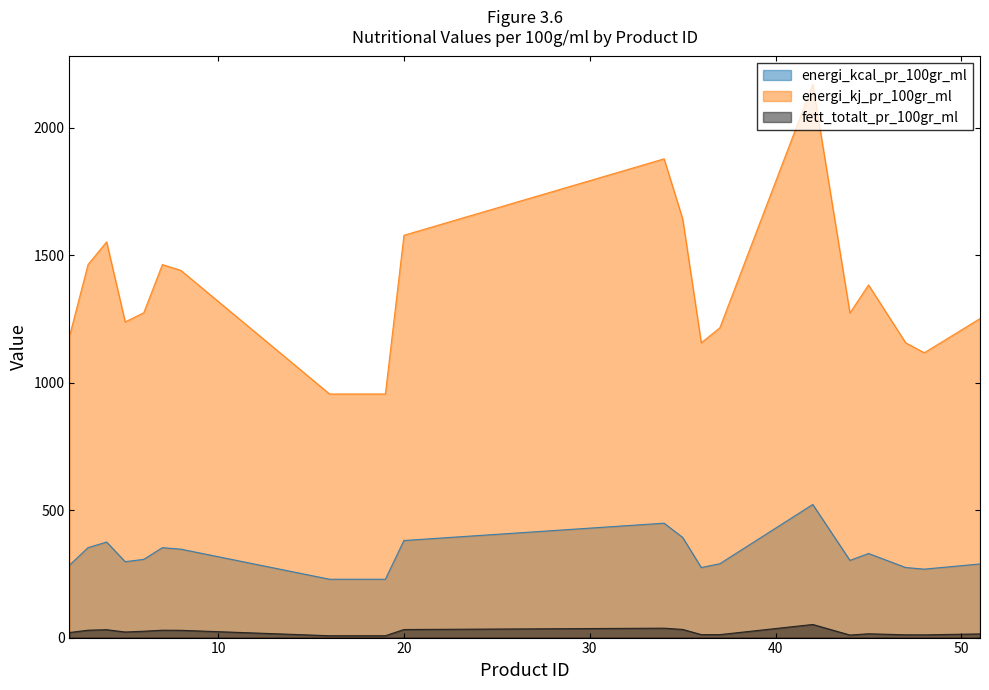

At how many categories does at least one series exceed 1602?

3